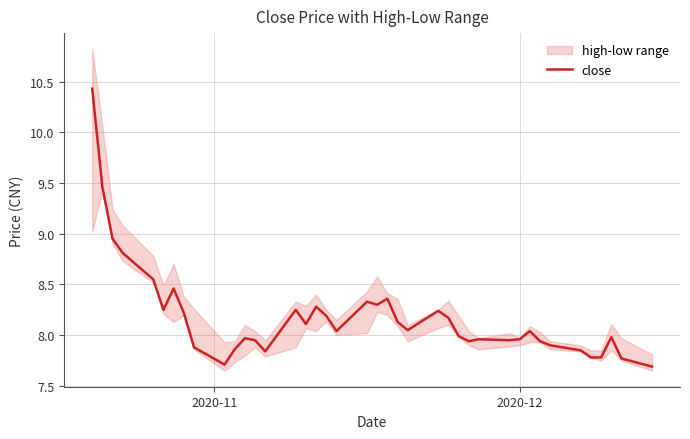

Reading left to right, list all the values displayed in this chart.

10.4	9.5	8.9	8.8	8.6	8.2	8.5	8.2	7.9	7.7	7.9	8.0	8.0	7.8	8.2	8.1	8.3	8.2	8.0	8.3	8.3	8.4	8.1	8.1	8.2	8.2	8.0	7.9	8.0	8.0	8.0	8.0	7.9	7.9	7.8	7.8	7.8	8.0	7.8	7.7